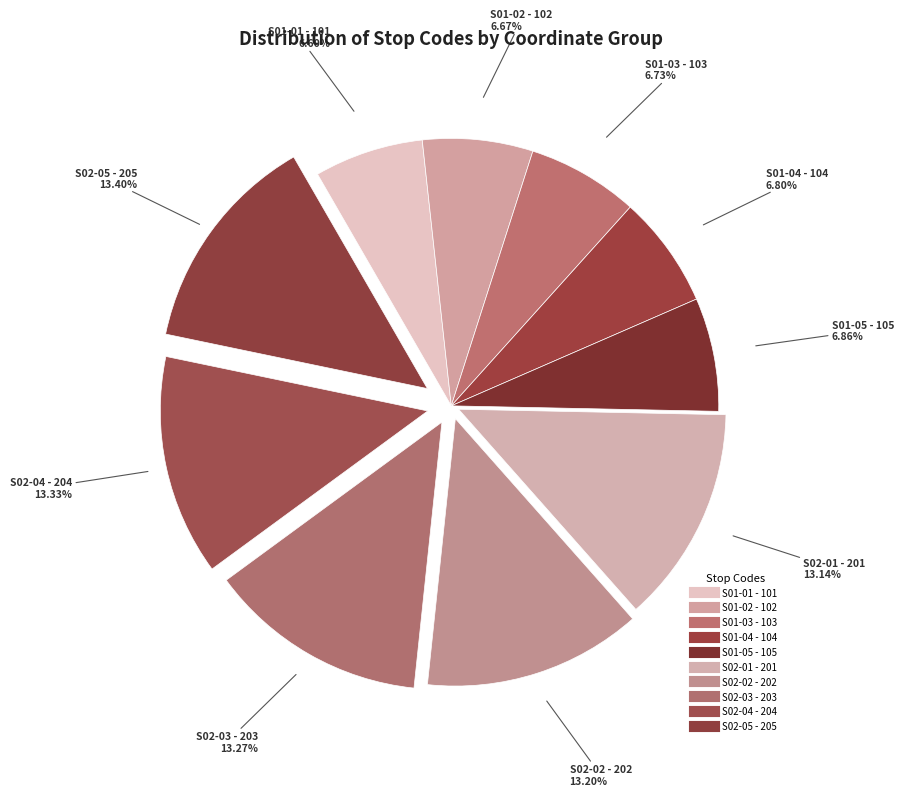

How many segments does this pie chart have?

10